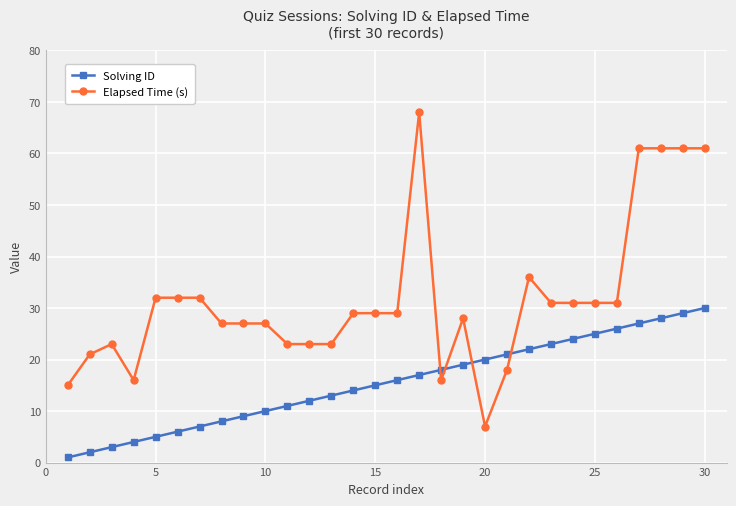

Which series has the largest total across all categories?

Elapsed Time (s)